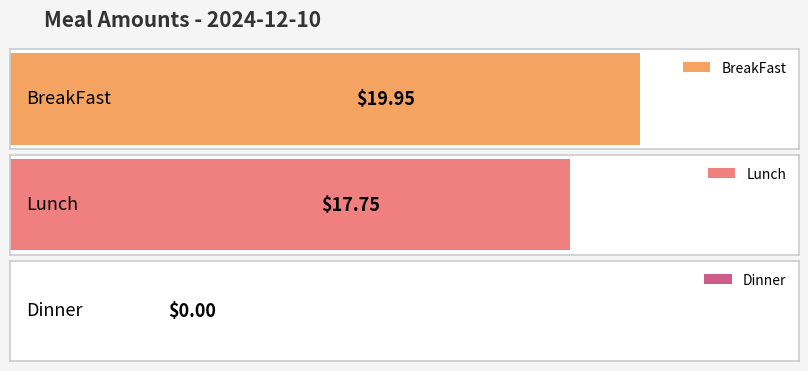

How many bars are there in total?

3